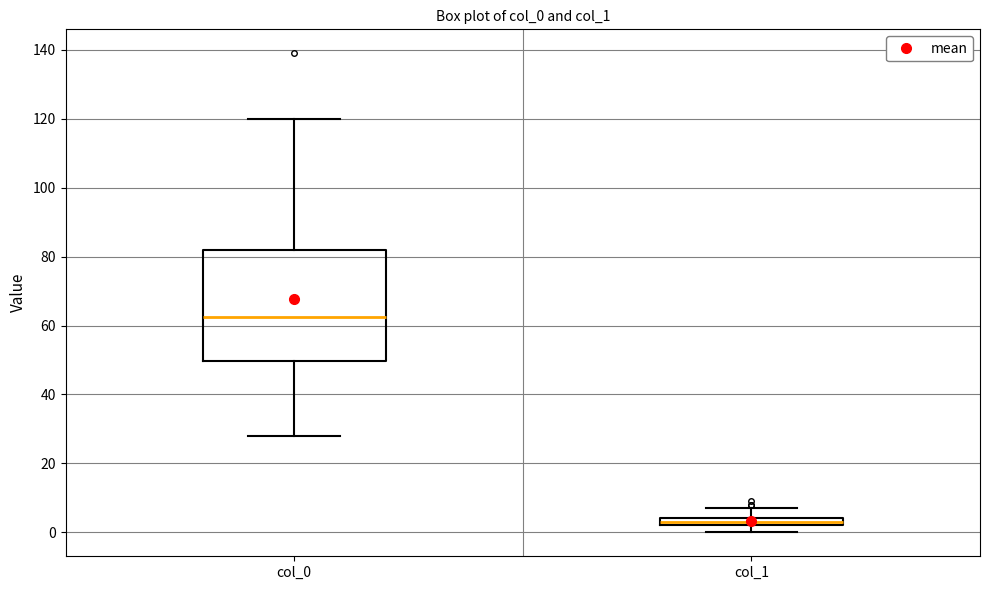

Where is the upper edge of the box for col_0 on the y-axis? The values are not printed on the chart, so give them approximately, as read against the axis.

82